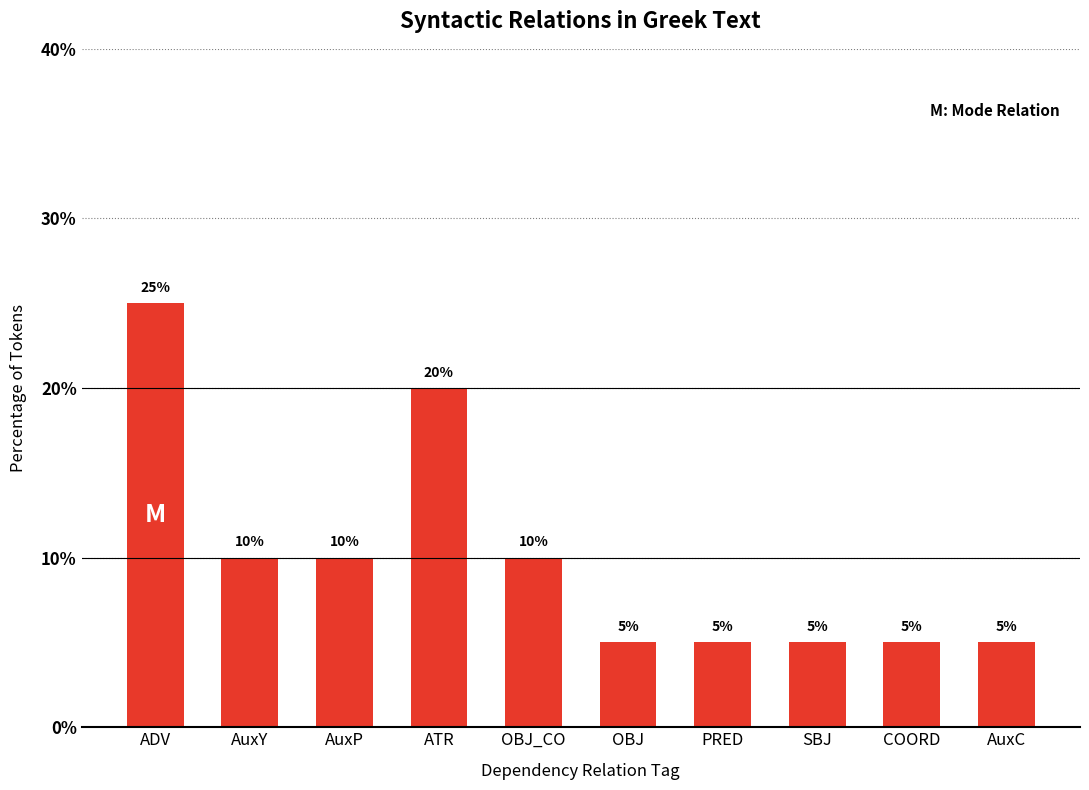

Is it true that the value at PRED is 8?

False